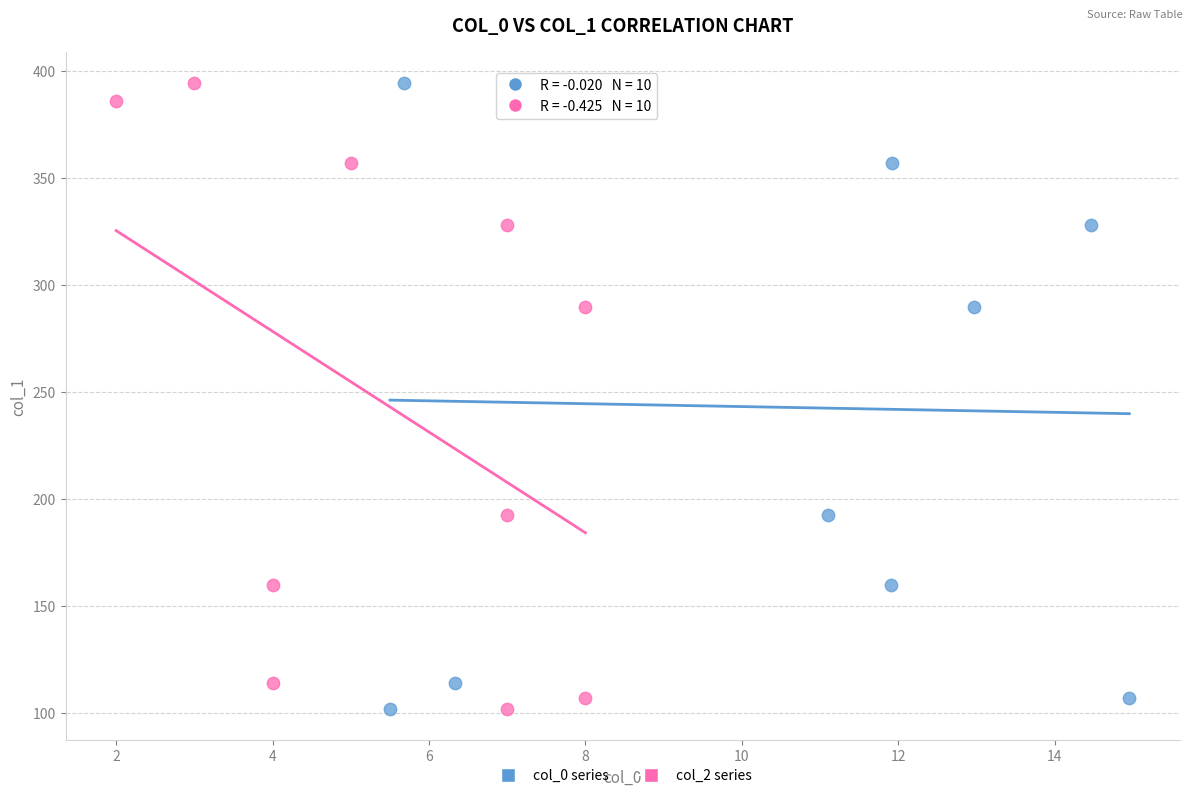

What are all the series names shown in the legend?

col_0 series, col_2 series